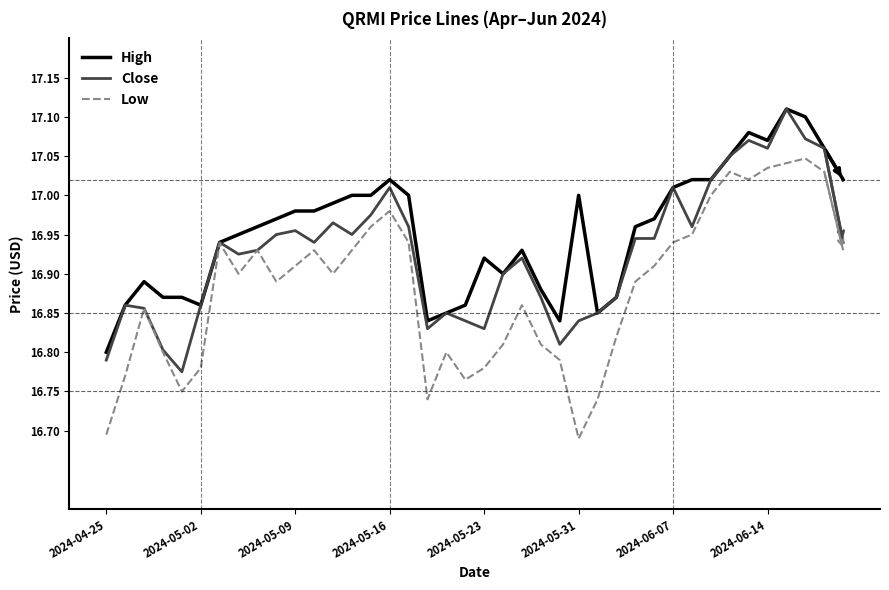

Which series has the widest spread of values?

Low